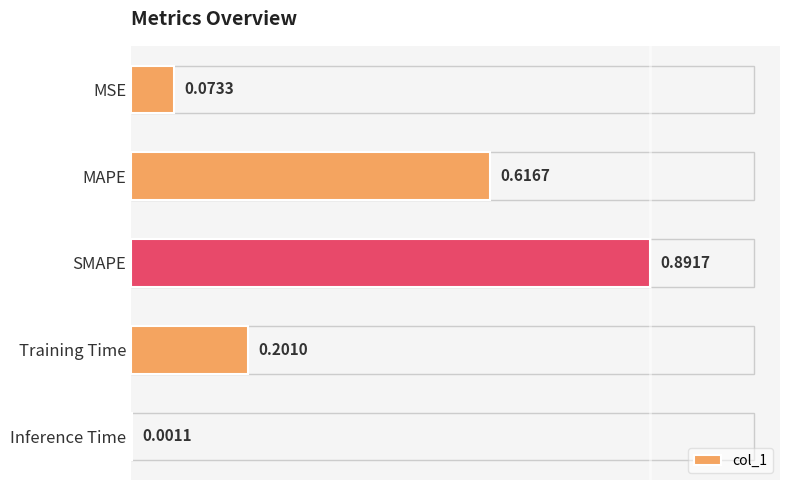

Which has a higher value, Training Time or Inference Time?

Training Time